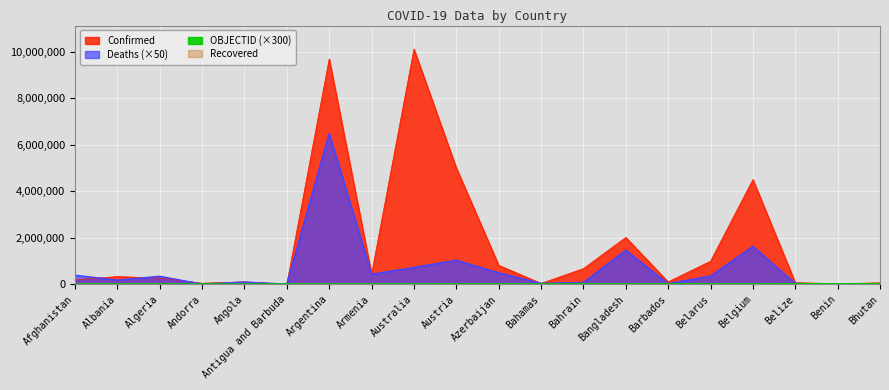

List the labels in order of OBJECTID value, smallest first.

Afghanistan, Albania, Algeria, Andorra, Angola, Antigua and Barbuda, Argentina, Armenia, Australia, Austria, Azerbaijan, Bahamas, Bahrain, Bangladesh, Barbados, Belarus, Belgium, Belize, Benin, Bhutan